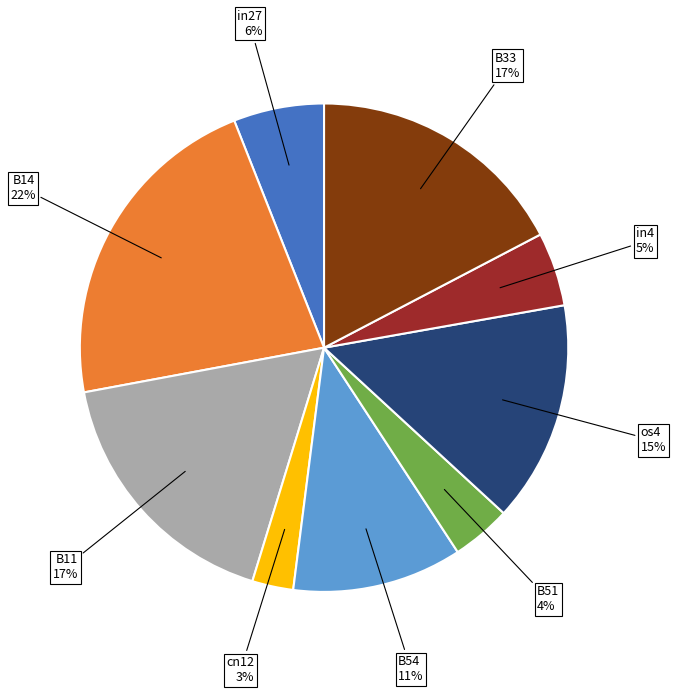

Is it true that B51 is 10% of the pie?

False